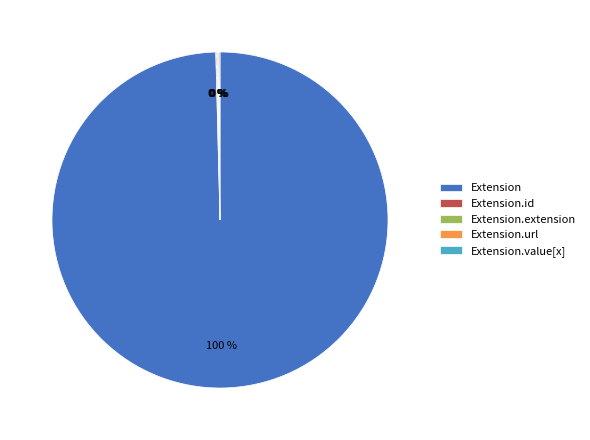

To the nearest percent, what is the average slice percentage?

20%